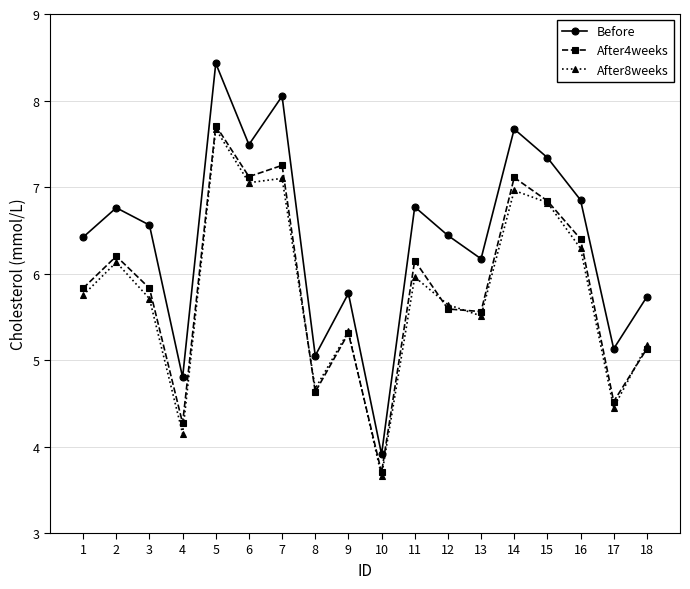

True or false: After4weeks and Before intersect in this chart.

False